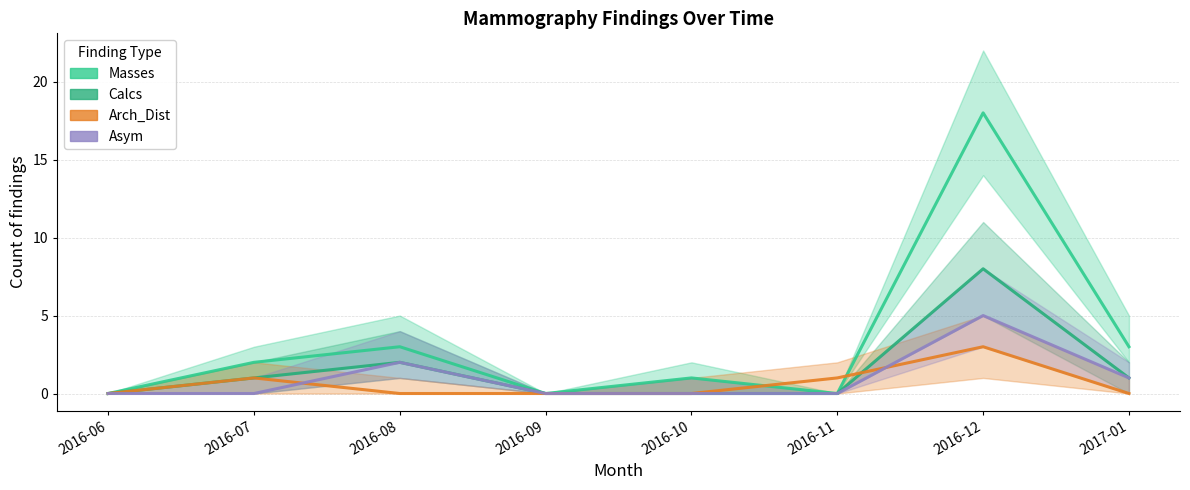

Reading right to left, transcribe all the data shown in this chart.

Masses: 3	18	0	1	0	3	2	0
Calcs: 1	8	0	0	0	2	1	0
Arch_Dist: 0	3	1	0	0	0	1	0
Asym: 1	5	0	0	0	2	0	0